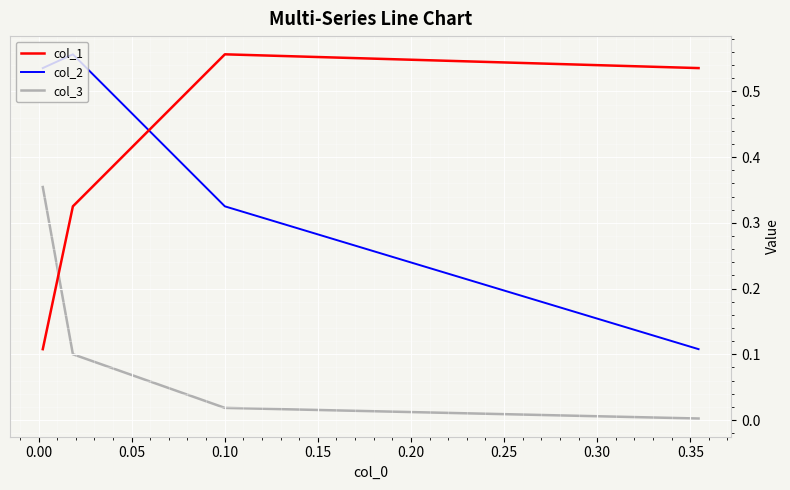

Is the value of col_2 at 0.00 greater than the value of col_3 at 0.00?

Yes